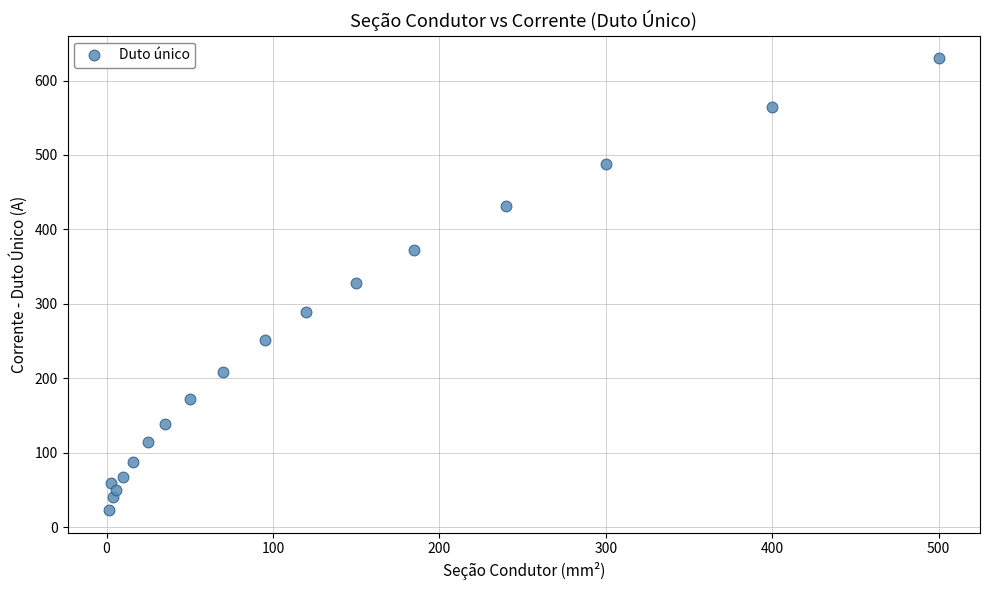

What is the range of Y values (max minus min)?

607